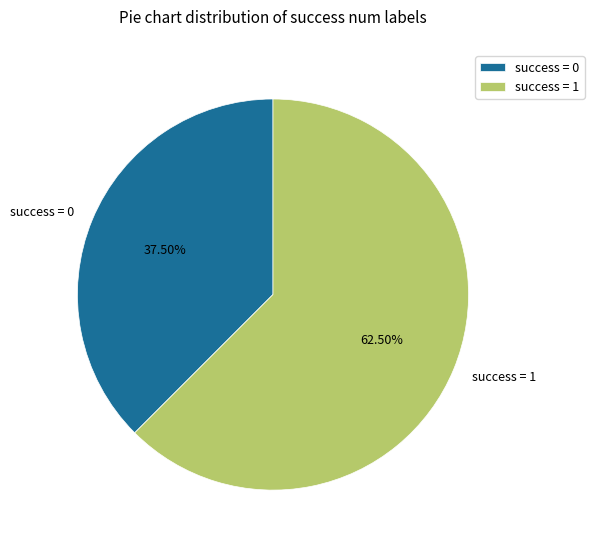

True or false: success = 1 accounts for 56% of the total.

False